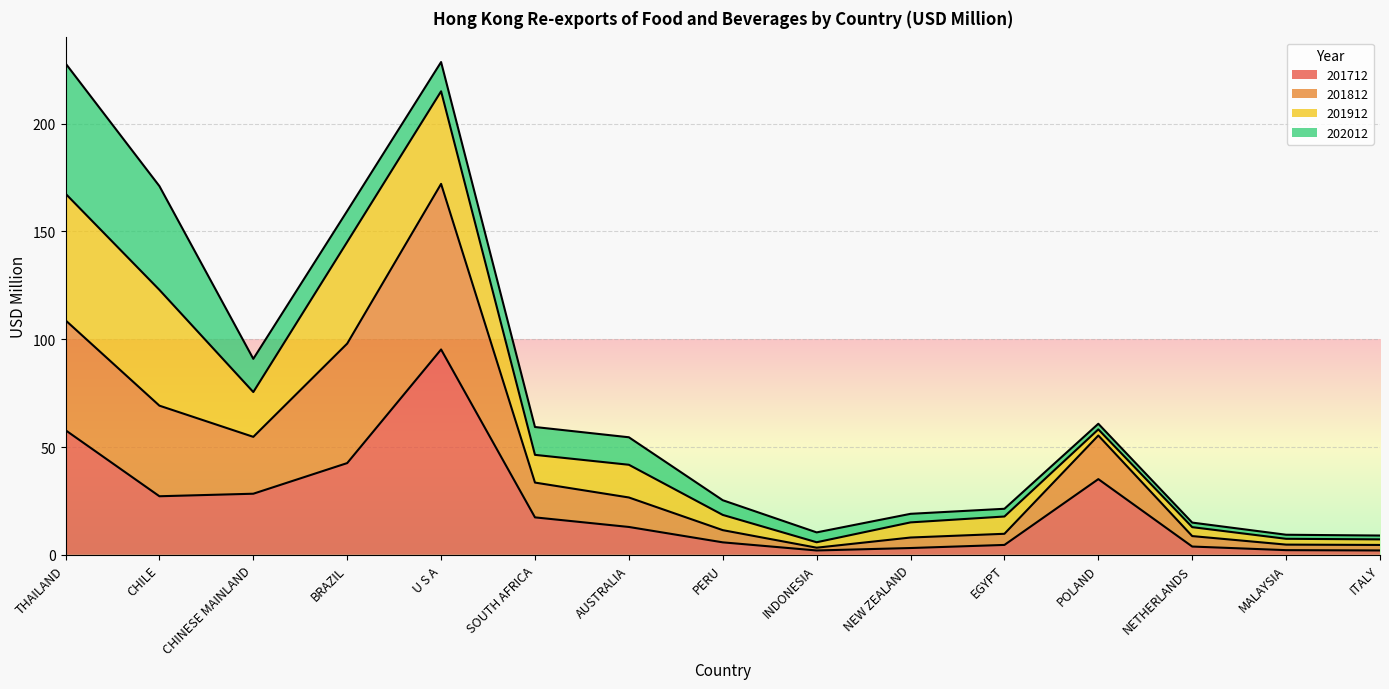

What is the total value across all series at AUSTRALIA?

54.5